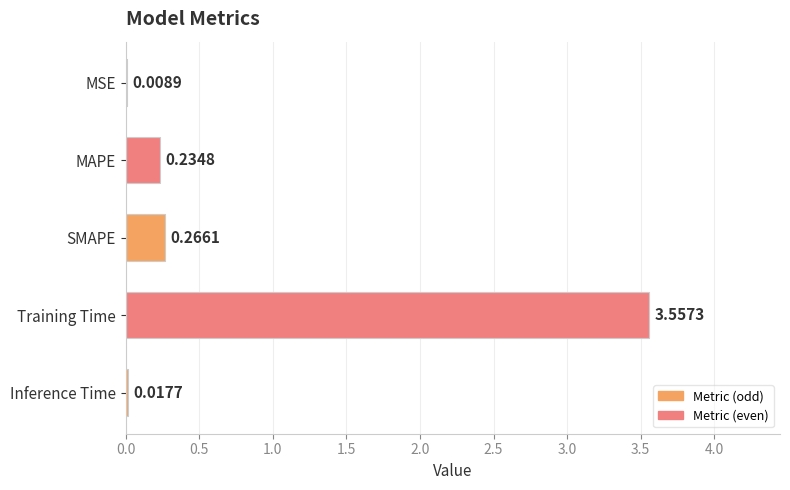

Where is the data nearest to the value 1?

SMAPE